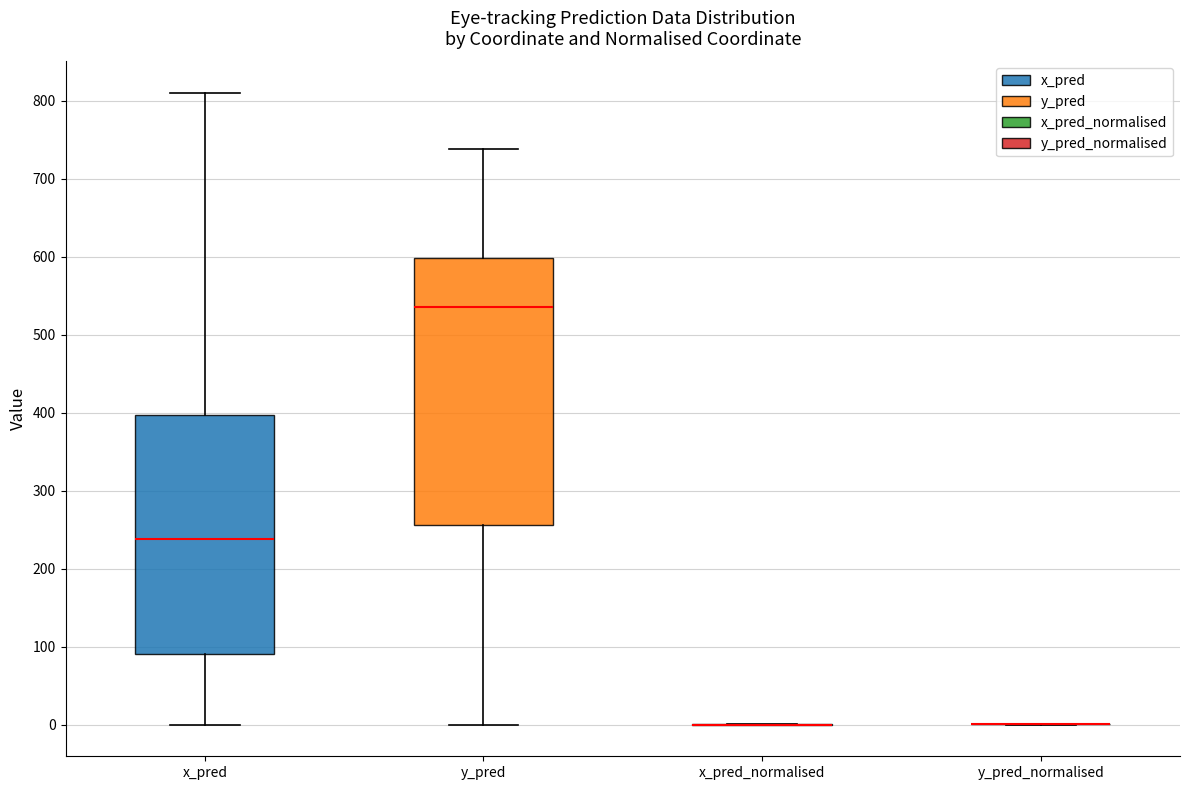

Which box is the tallest, from its lower edge to its upper edge?

y_pred